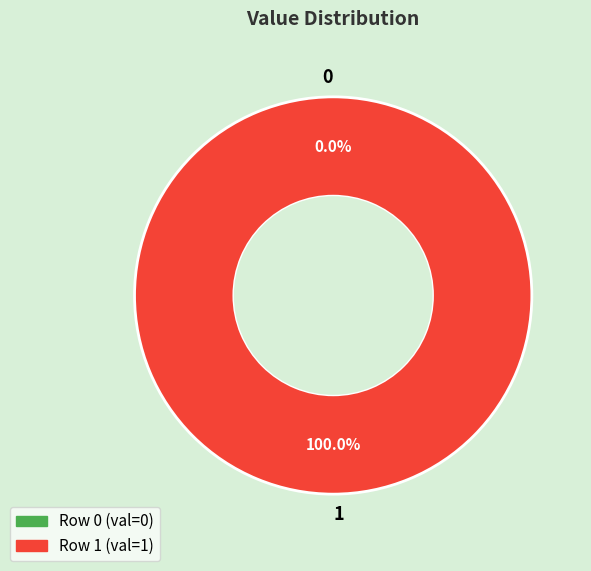

Is it true that 0 is 0% of the pie?

True